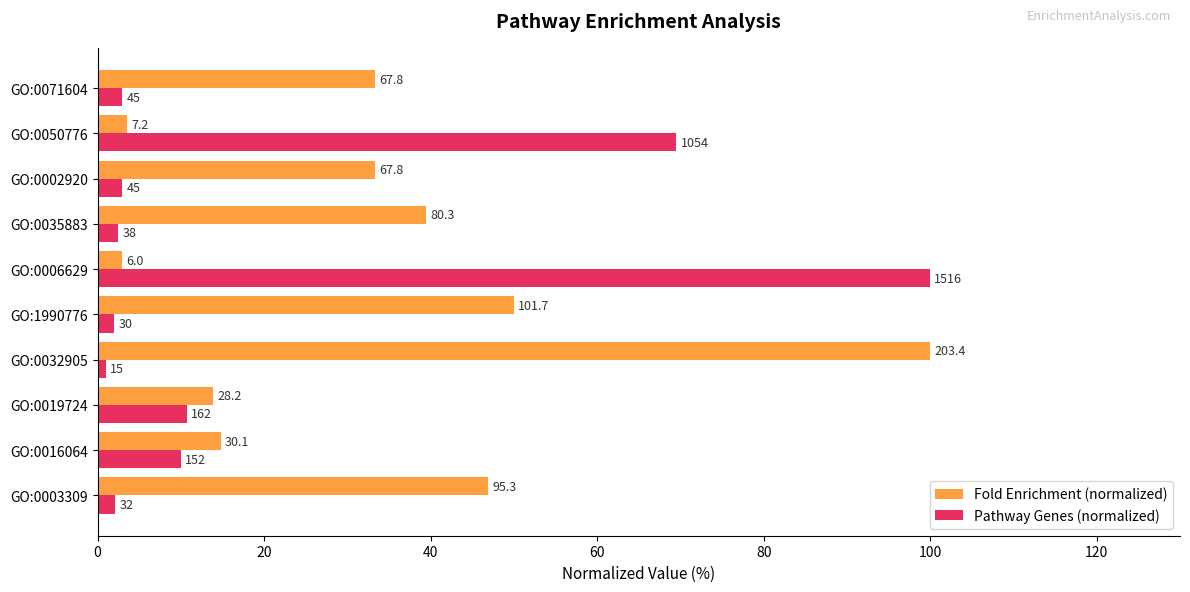

What are all the series names shown in the legend?

Fold Enrichment (normalized), Pathway Genes (normalized)